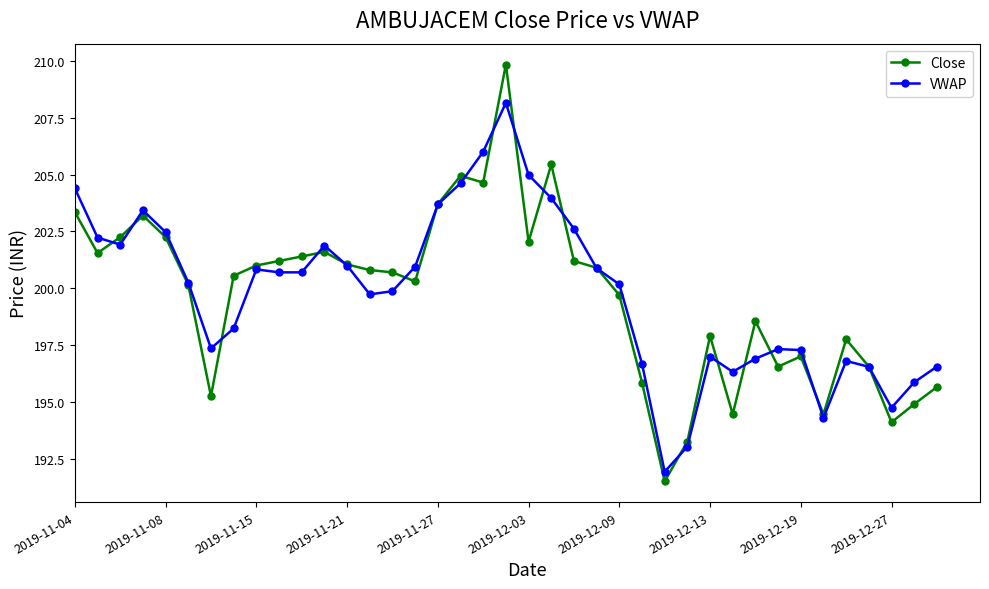

What is the difference between the maximum and minimum values in the VWAP series?

16.2